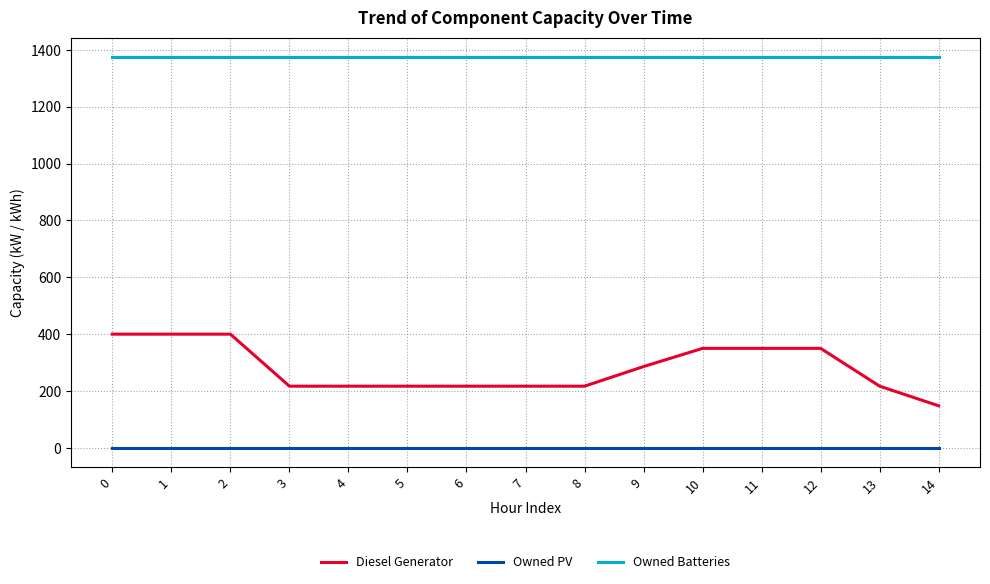

What is the sum of all Owned Batteries values?

20610